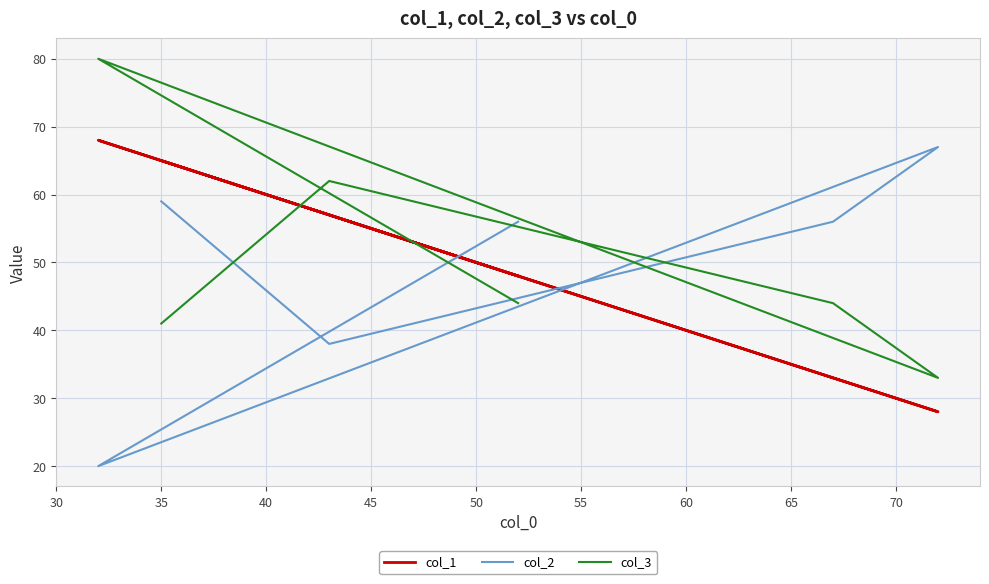

In col_2, how many points are higher than both neighbors (excluding endpoints)?

1